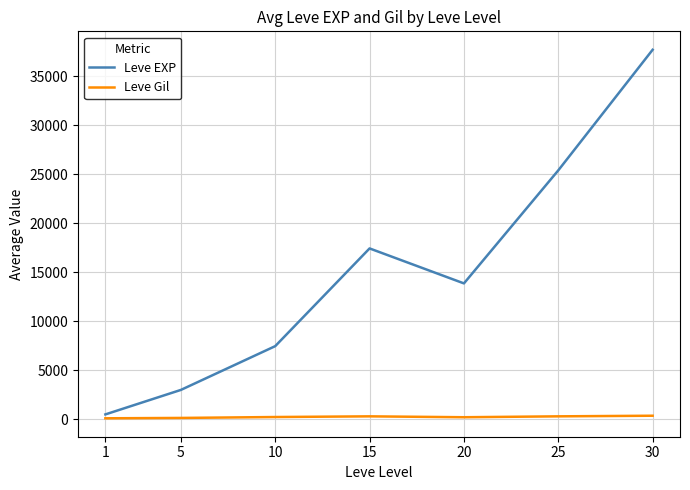

What is the spread (max minus min) of values at 10?

7232.5